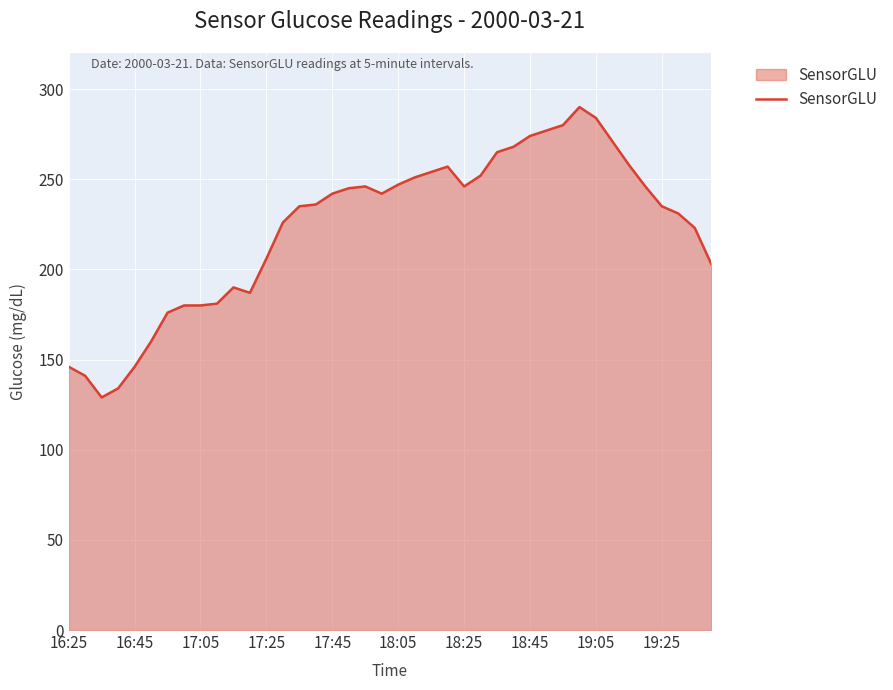

What is the difference between the maximum and minimum values?

161